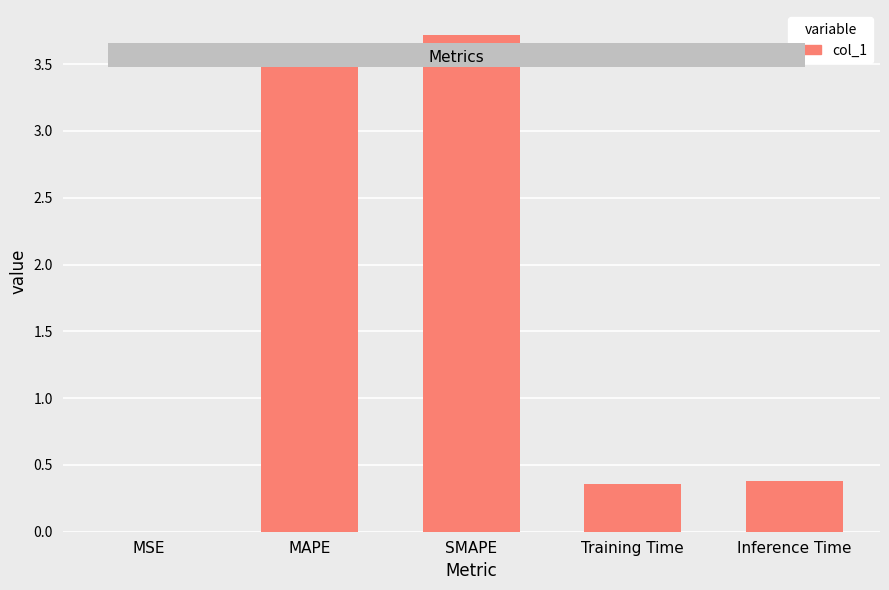

What is the sum of all values?

8.1